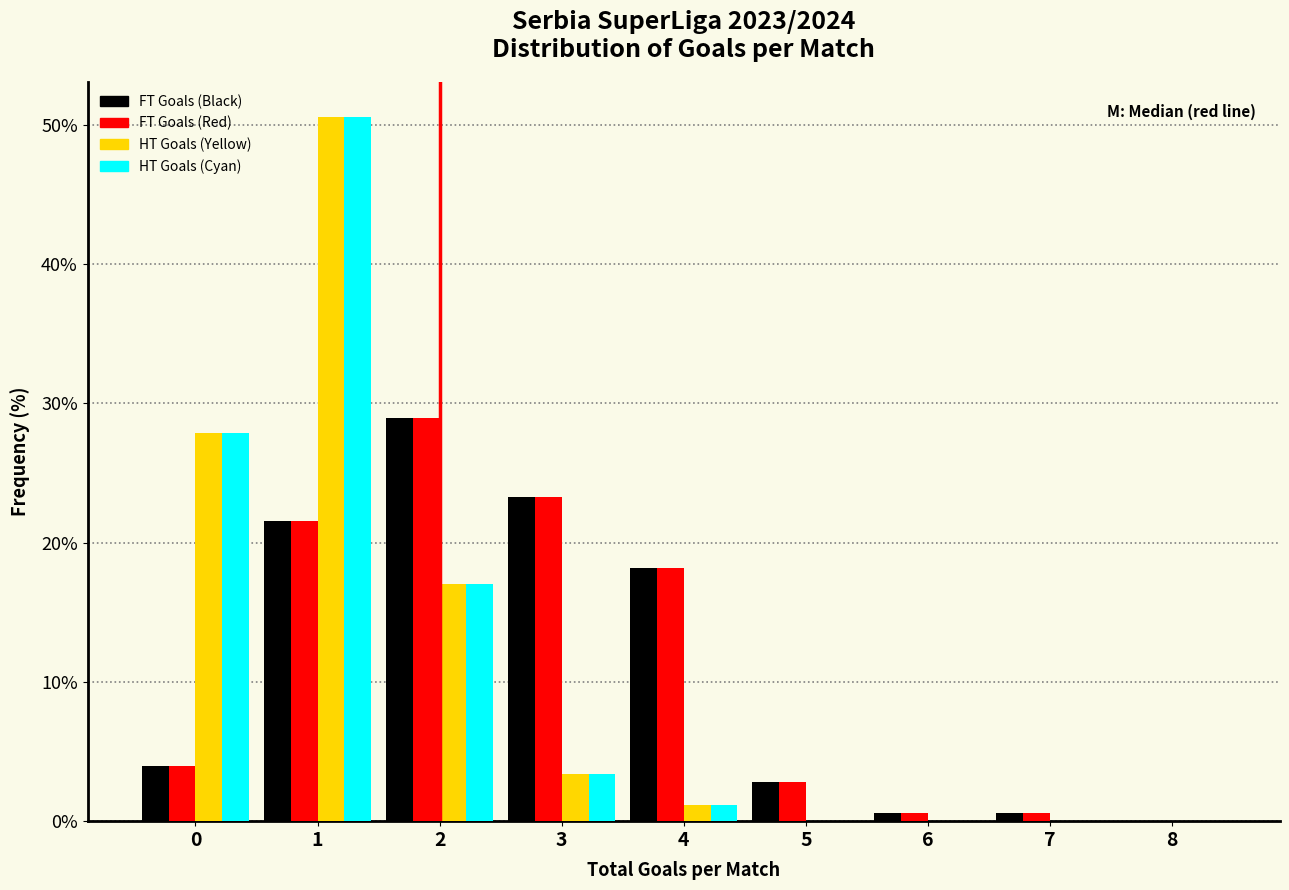

Reading left to right, list every range on the x-axis with the height of the bar of each series over it. The values are not printed on the chart, so give them approximately, as read against the axis.

-0.5 to 0.5: FT Goals (Black)=4	FT Goals (Red)=4	HT Goals (Yellow)=28	HT Goals (Cyan)=28
0.5 to 1.5: FT Goals (Black)=22	FT Goals (Red)=22	HT Goals (Yellow)=51	HT Goals (Cyan)=51
1.5 to 2.5: FT Goals (Black)=29	FT Goals (Red)=29	HT Goals (Yellow)=17	HT Goals (Cyan)=17
2.5 to 3.5: FT Goals (Black)=23	FT Goals (Red)=23	HT Goals (Yellow)=3	HT Goals (Cyan)=3
3.5 to 4.5: FT Goals (Black)=18	FT Goals (Red)=18	HT Goals (Yellow)=1	HT Goals (Cyan)=1
4.5 to 5.5: FT Goals (Black)=3	FT Goals (Red)=3	HT Goals (Yellow)=0	HT Goals (Cyan)=0
5.5 to 6.5: FT Goals (Black)=under 1	FT Goals (Red)=under 1	HT Goals (Yellow)=0	HT Goals (Cyan)=0
6.5 to 7.5: FT Goals (Black)=under 1	FT Goals (Red)=under 1	HT Goals (Yellow)=0	HT Goals (Cyan)=0
7.5 to 8.5: FT Goals (Black)=0	FT Goals (Red)=0	HT Goals (Yellow)=0	HT Goals (Cyan)=0